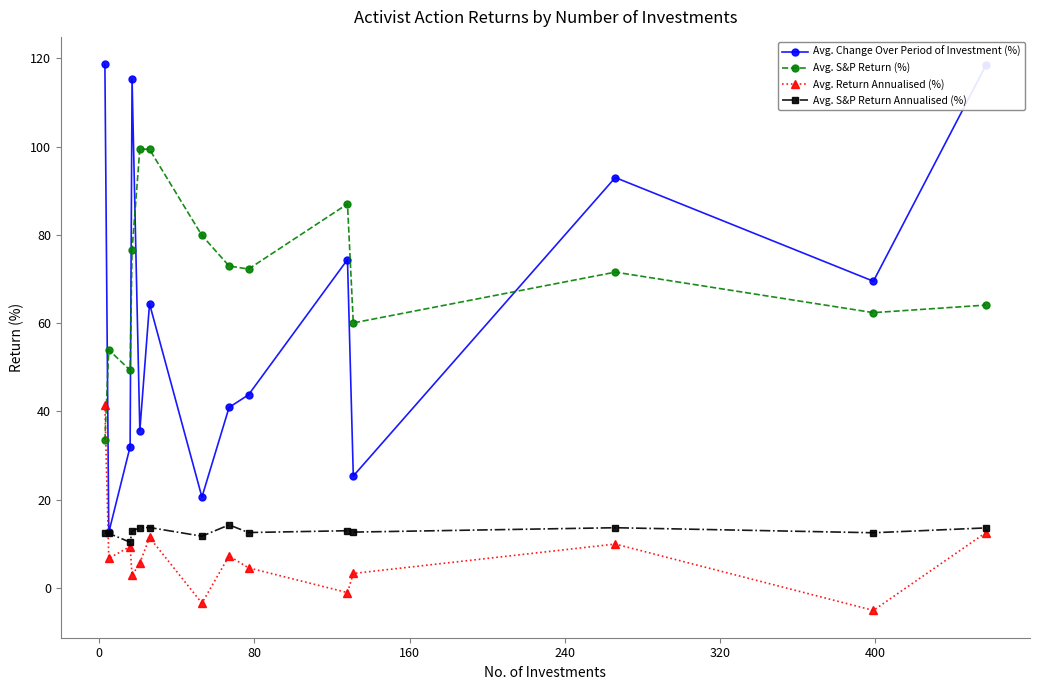

What is the value of the Avg. Change Over Period of Investment (%) point at the 5th from the left?

35.6